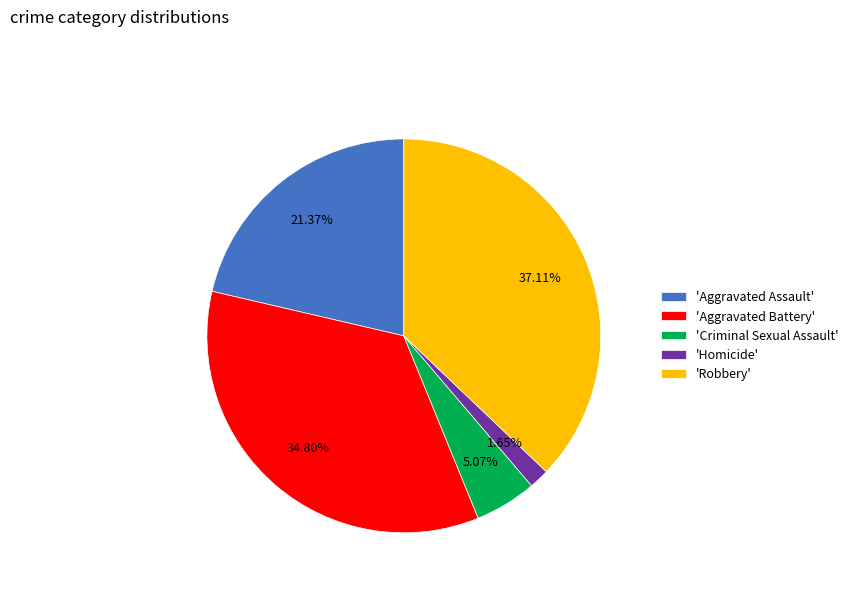

How many slices are in this pie chart?

5